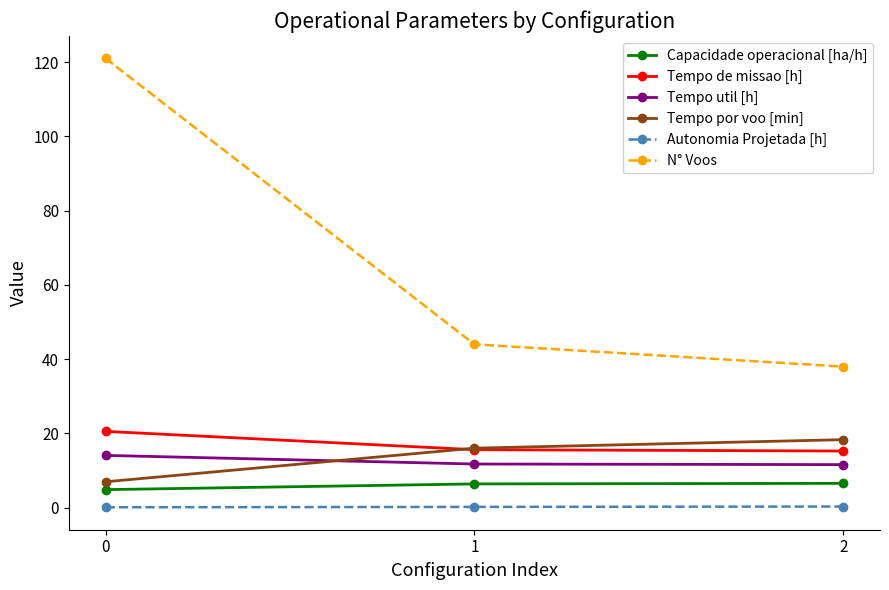

Which series has the largest range (max minus min)?

N° Voos